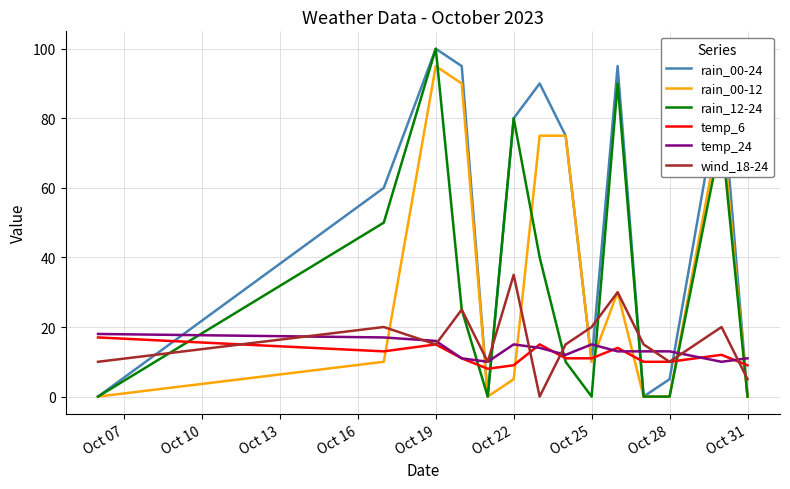

Which series has the largest total across all categories?

rain_00-24